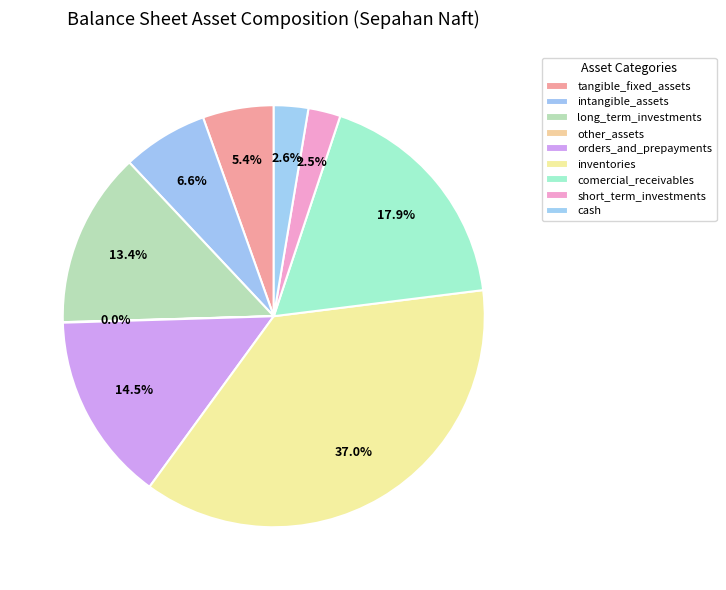

Does intangible_assets account for over 50% of the chart?

No